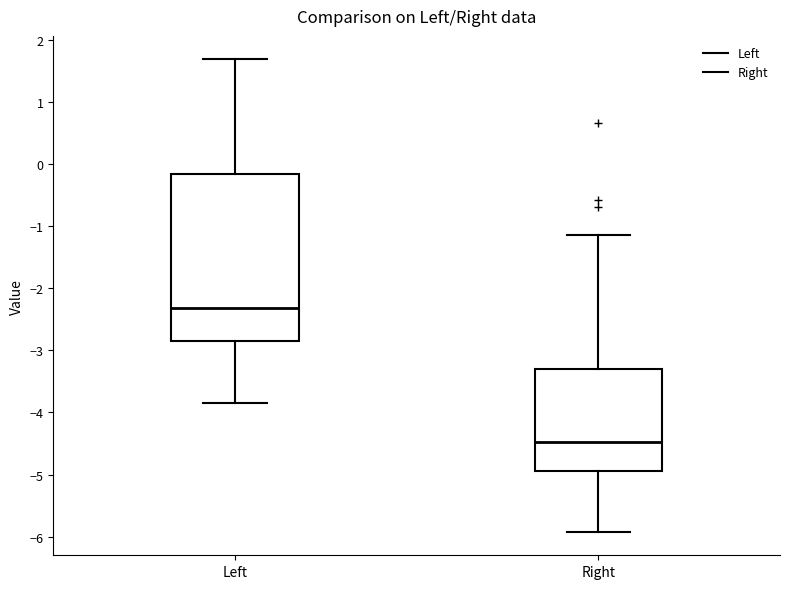

Where does the upper whisker of the box for Left end on the y-axis? The values are not printed on the chart, so give them approximately, as read against the axis.

1.7